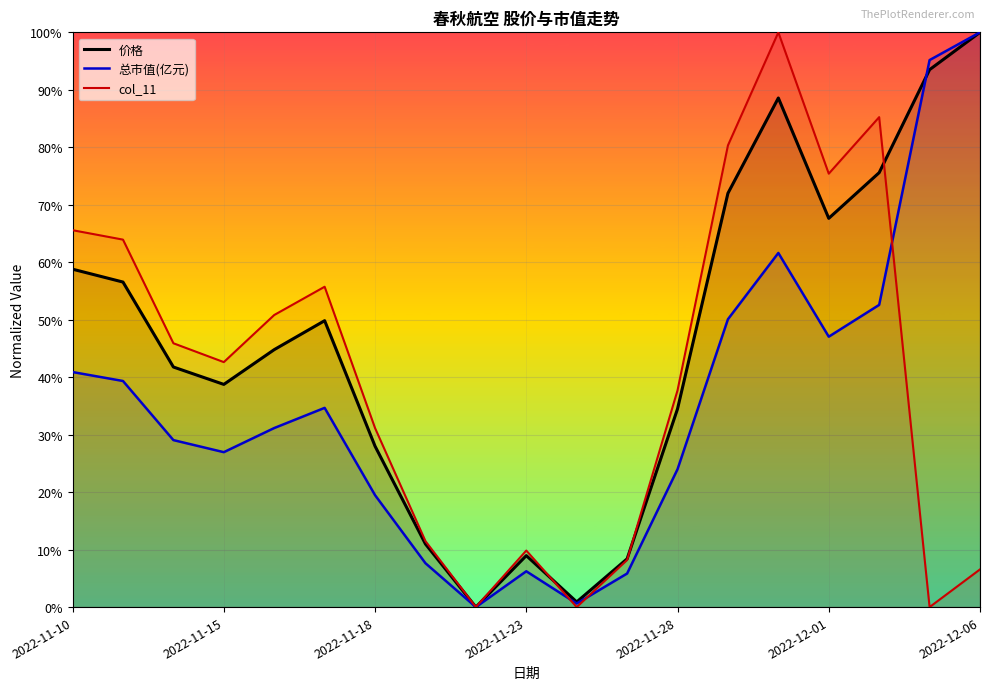

Reading left to right, list all the values displayed in this chart.

价格: 2022-11-10=352.7	2022-11-11=339.3	2022-11-14=250.6	2022-11-15=232.5	2022-11-16=268.8	2022-11-17=299.0	2022-11-18=168.0	2022-11-21=65.8	2022-11-22=0.0	2022-11-23=53.8	2022-11-24=5.4	2022-11-25=50.4	2022-11-28=206.9	2022-11-29=432.0	2022-11-30=531.5	2022-12-01=405.8	2022-12-02=453.5	2022-12-05=561.0	2022-12-06=600.0
总市值(亿元): 2022-11-10=245.4	2022-11-11=236.0	2022-11-14=174.3	2022-11-15=161.7	2022-11-16=186.9	2022-11-17=208.0	2022-11-18=116.8	2022-11-21=45.8	2022-11-22=0.0	2022-11-23=37.4	2022-11-24=3.7	2022-11-25=35.0	2022-11-28=143.9	2022-11-29=300.5	2022-11-30=369.7	2022-12-01=282.3	2022-12-02=315.5	2022-12-05=571.0	2022-12-06=600.0
col_11: 2022-11-10=393.4	2022-11-11=383.6	2022-11-14=275.4	2022-11-15=255.7	2022-11-16=304.9	2022-11-17=334.4	2022-11-18=186.9	2022-11-21=68.9	2022-11-22=0.0	2022-11-23=59.0	2022-11-24=0.0	2022-11-25=49.2	2022-11-28=226.2	2022-11-29=482.0	2022-11-30=600.0	2022-12-01=452.5	2022-12-02=511.5	2022-12-05=0.0	2022-12-06=39.3